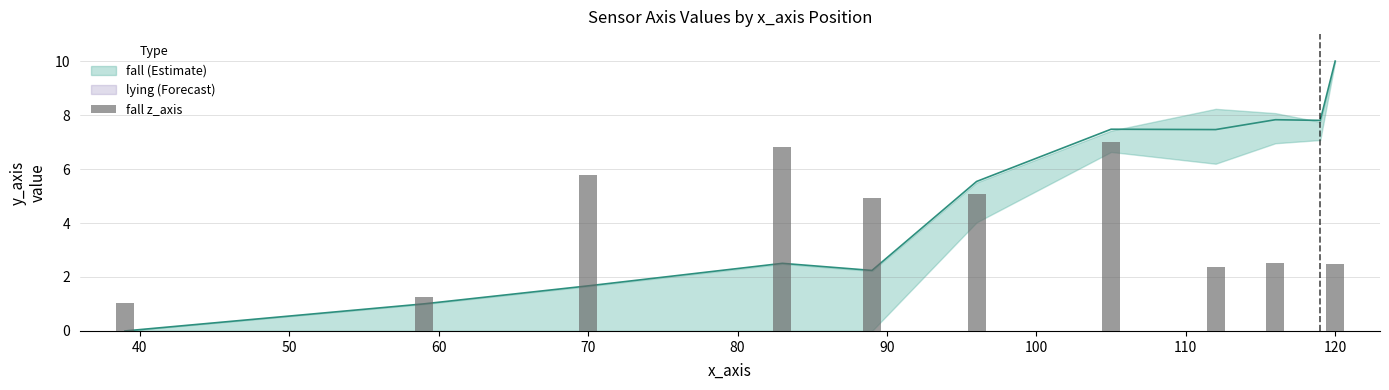

Are the bars grouped side by side (vs. stacked)?

No